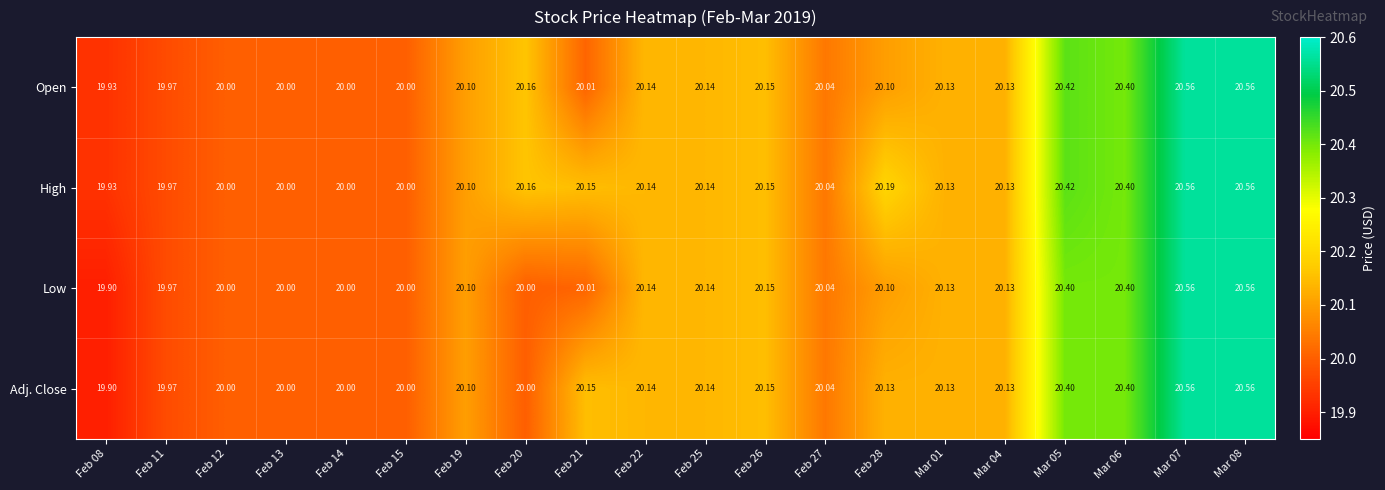

Which series has the largest total across all categories?

High